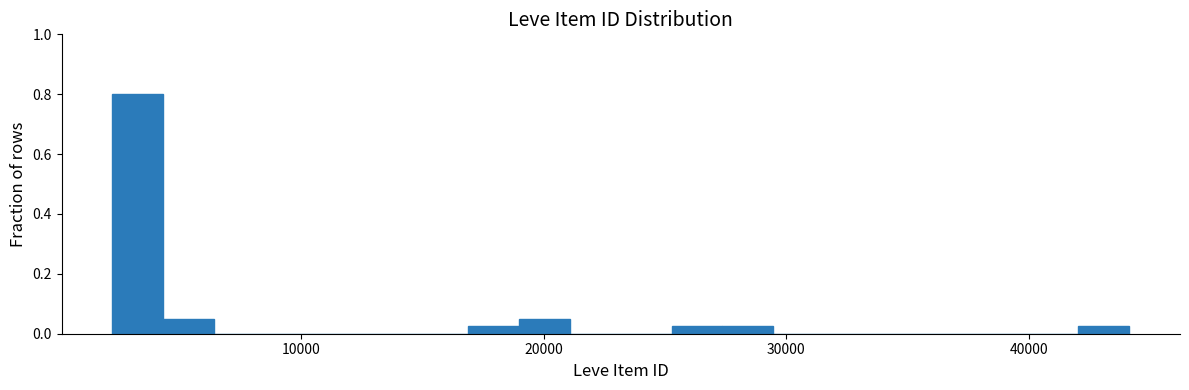

Read against the x-axis, roughly where is the centre of the tallest bar?

3000